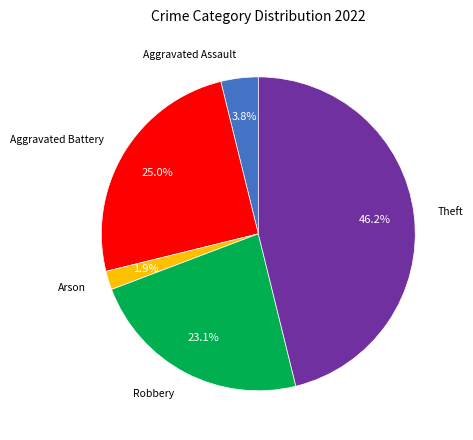

Does any single category account for the majority?

No